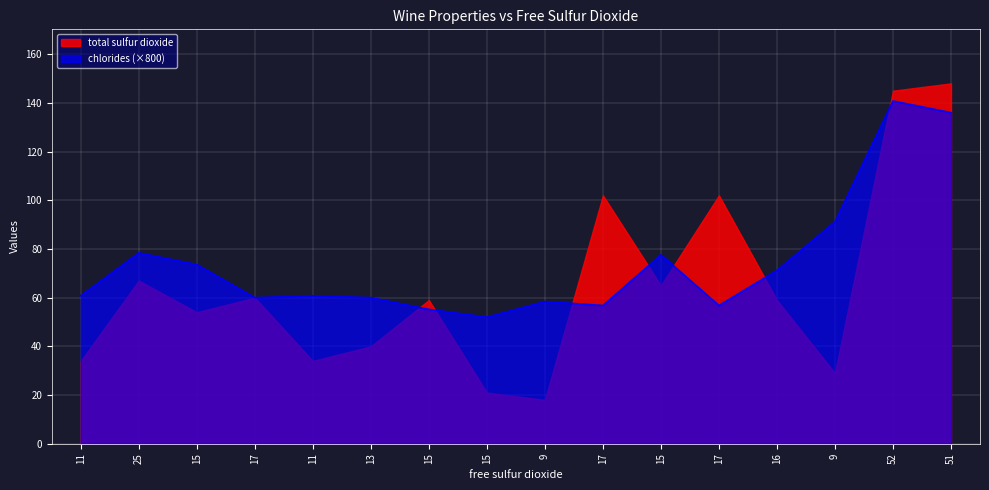

Is it true that the value at 15 is 21.3?

False